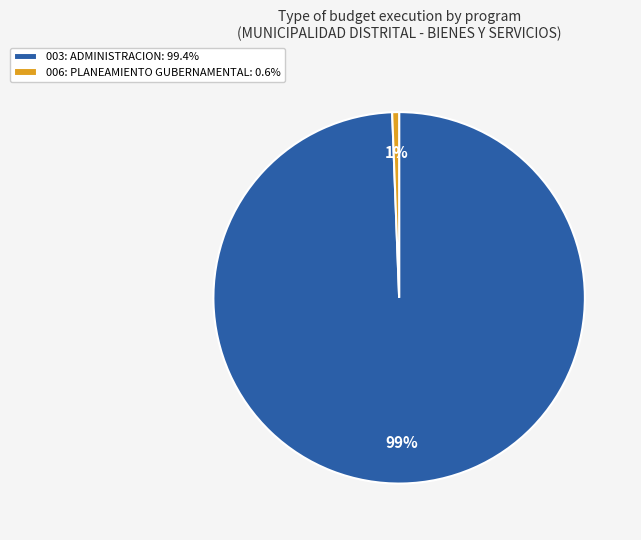

Do 003: ADMINISTRACION and 006: PLANEAMIENTO GUBERNAMENTAL together represent more than half of the pie?

Yes